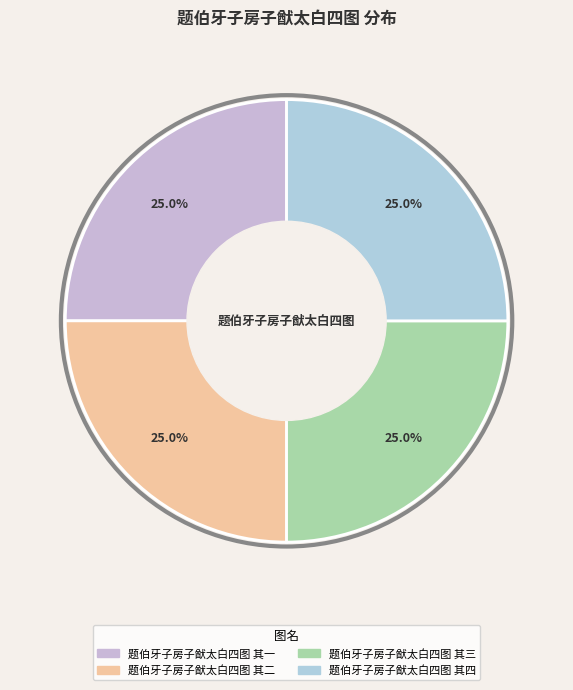

Which category has the biggest portion of the pie?

题伯牙子房子猷太白四图 其四